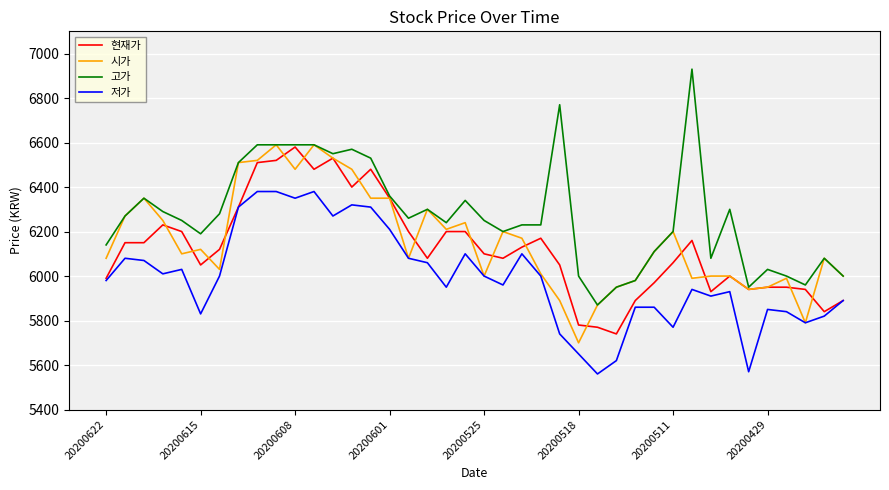

Which series has the largest total across all categories?

고가